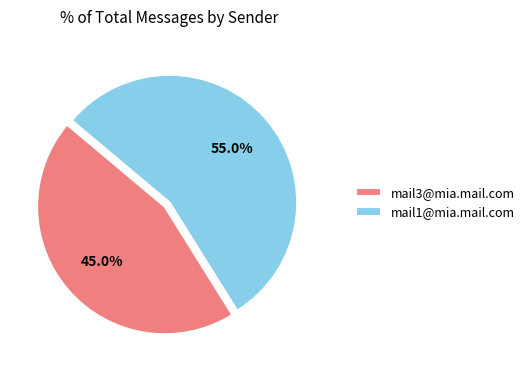

To the nearest percent, what portion does mail1@mia.mail.com represent?

55%